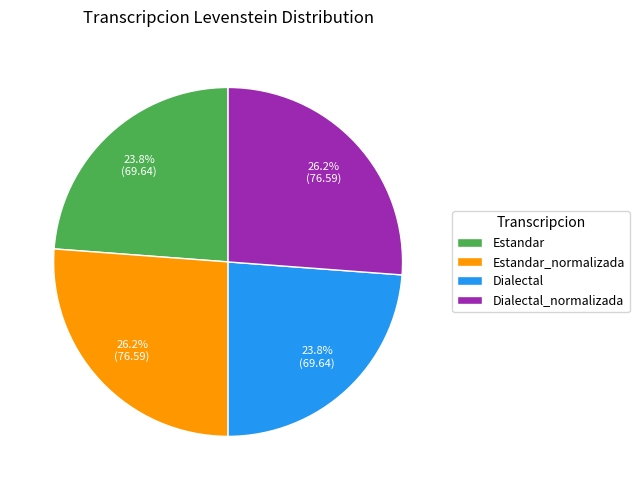

True or false: Dialectal_normalizada accounts for 26% of the total.

True